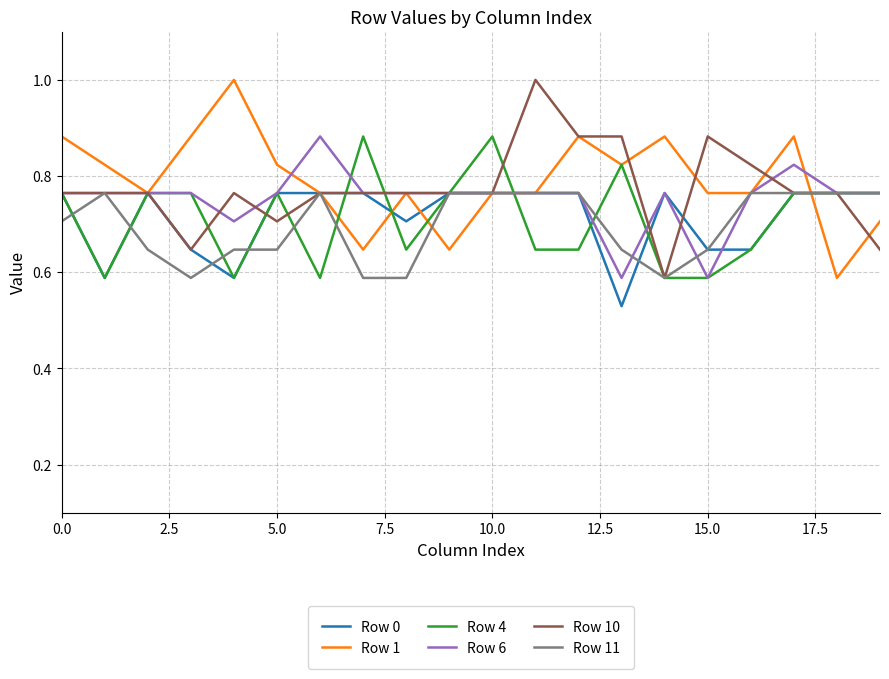

What is the maximum value shown in the chart?

1.0